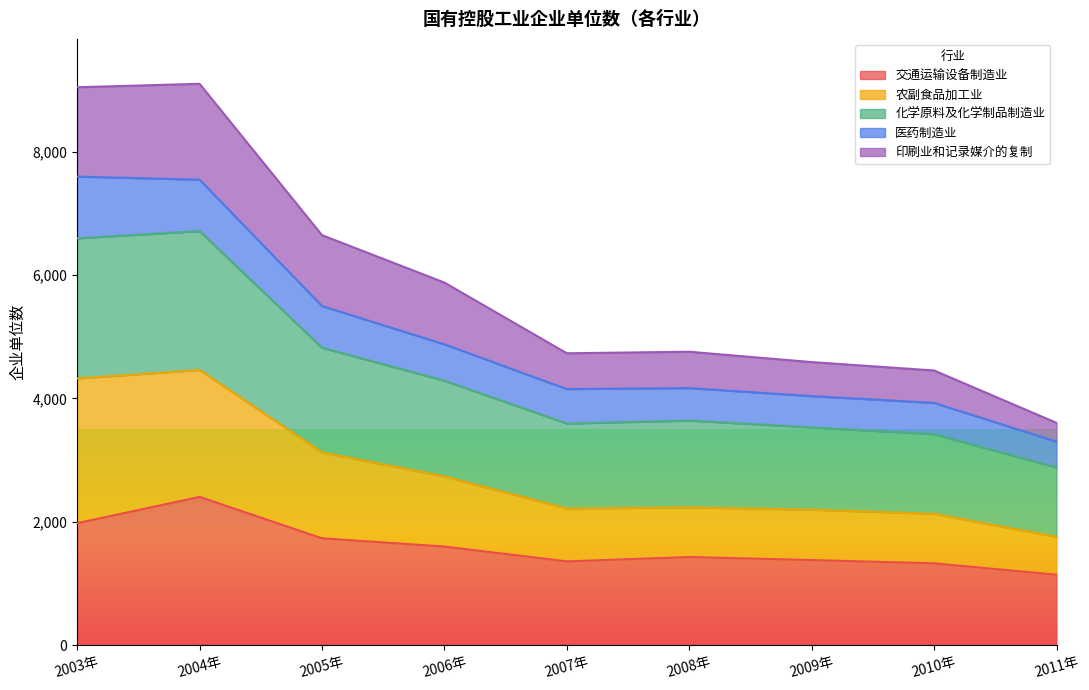

Is it true that 交通运输设备制造业 equals 403 at 2007年?

False